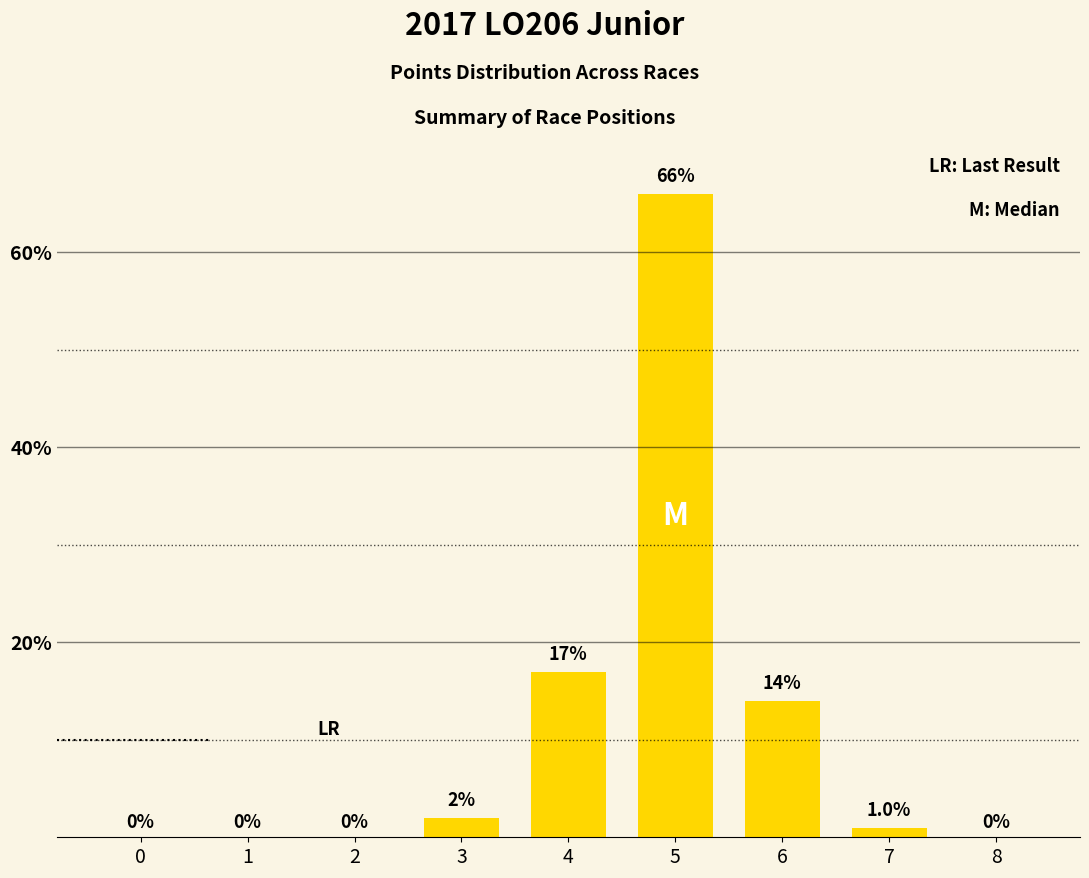

Count the number of categories in the chart.

9